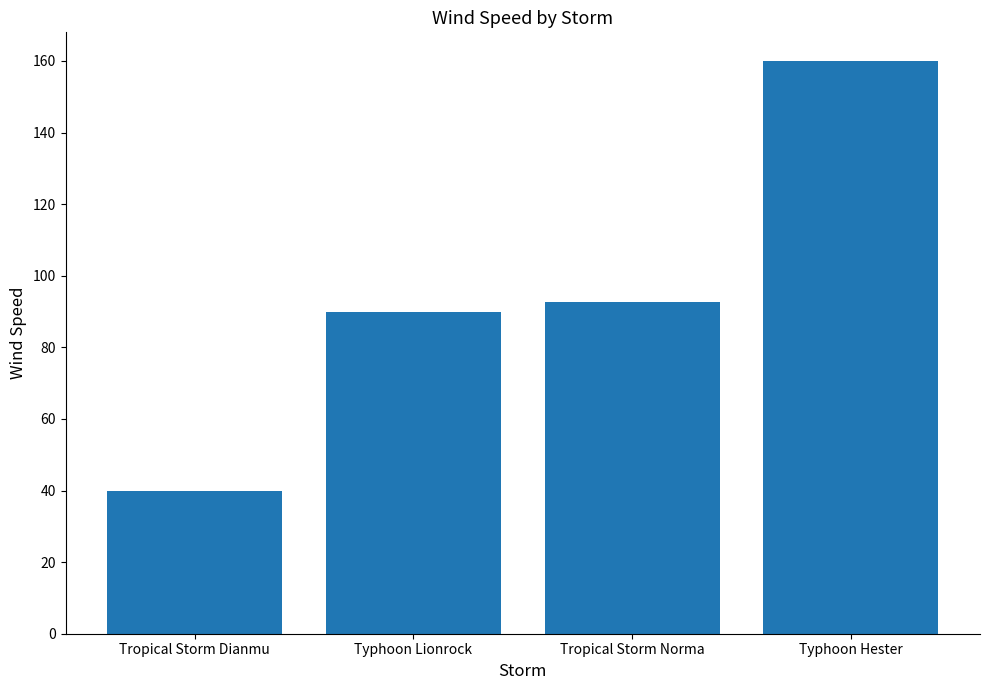

Where does the data first go above 92?

Tropical Storm Norma